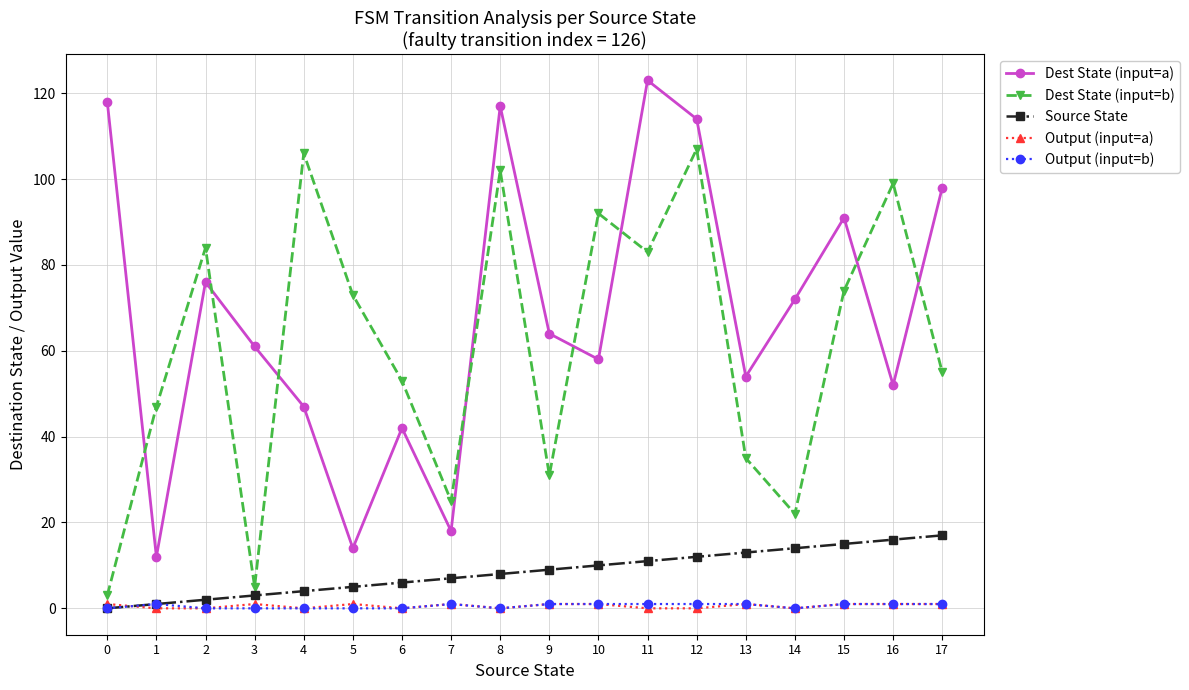

Between 0 and 4, which series saw the biggest shift?

Dest State (input=b)